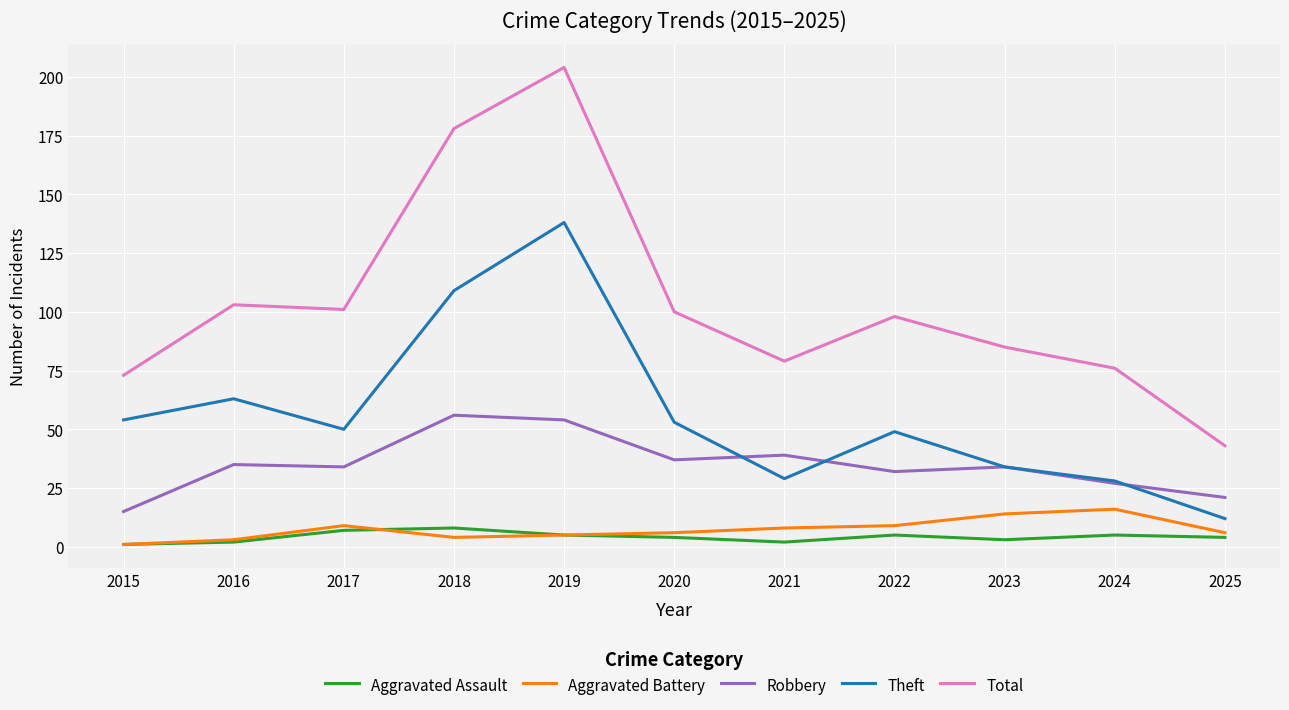

Reading left to right, extract all data points from this chart.

Aggravated Assault: 1	2	7	8	5	4	2	5	3	5	4
Aggravated Battery: 1	3	9	4	5	6	8	9	14	16	6
Robbery: 15	35	34	56	54	37	39	32	34	27	21
Theft: 54	63	50	109	138	53	29	49	34	28	12
Total: 73	103	101	178	204	100	79	98	85	76	43